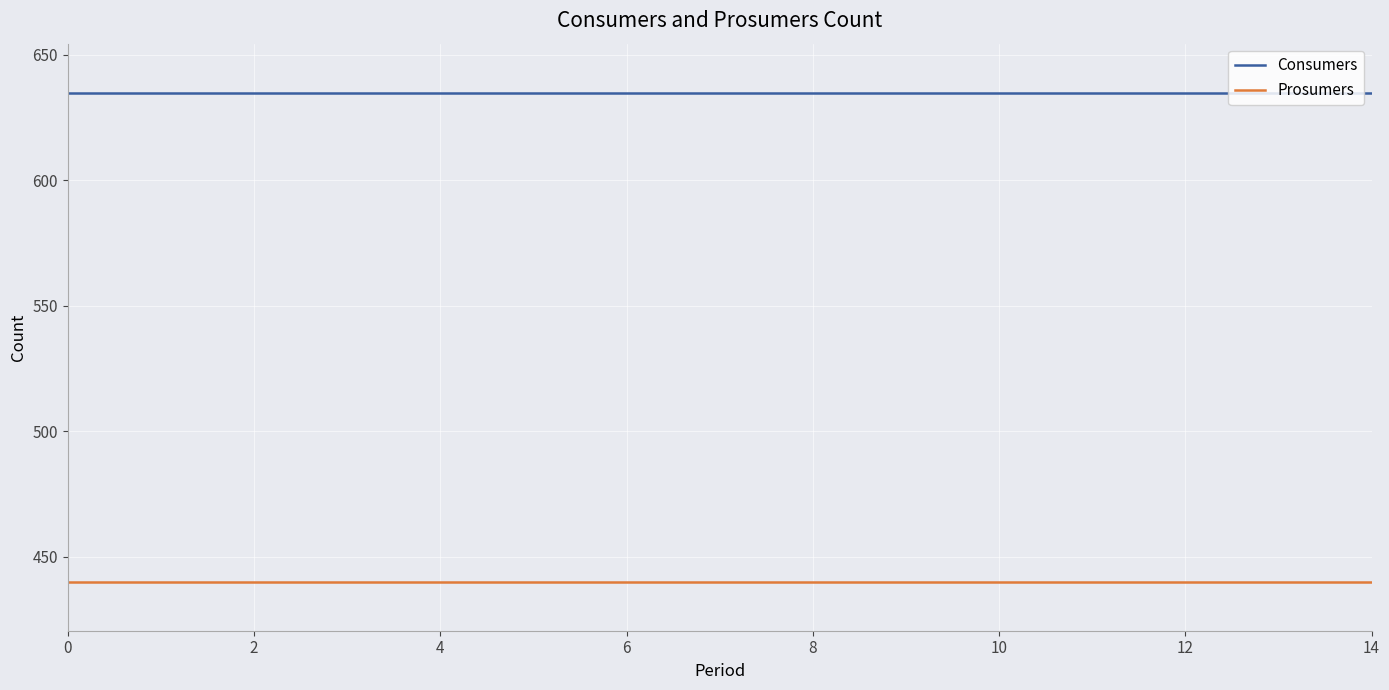

What is the maximum value for Prosumers?

440